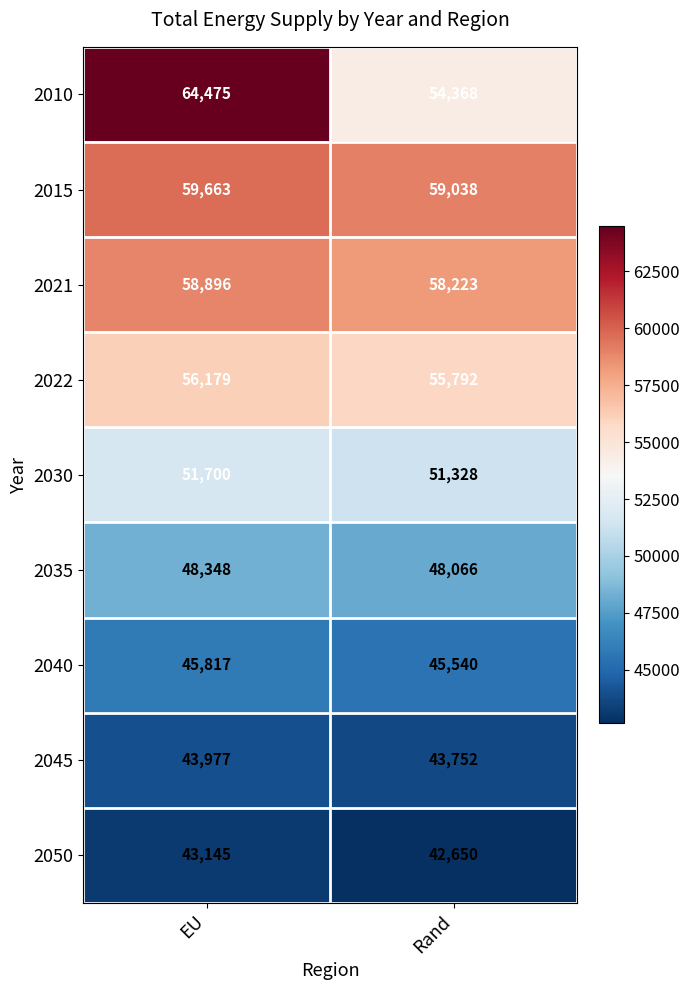

Reading right to left, transcribe all the data shown in this chart.

2010: 54368	64475
2015: 59038	59663
2021: 58223	58896
2022: 55792	56179
2030: 51328	51700
2035: 48066	48348
2040: 45540	45817
2045: 43752	43977
2050: 42650	43145